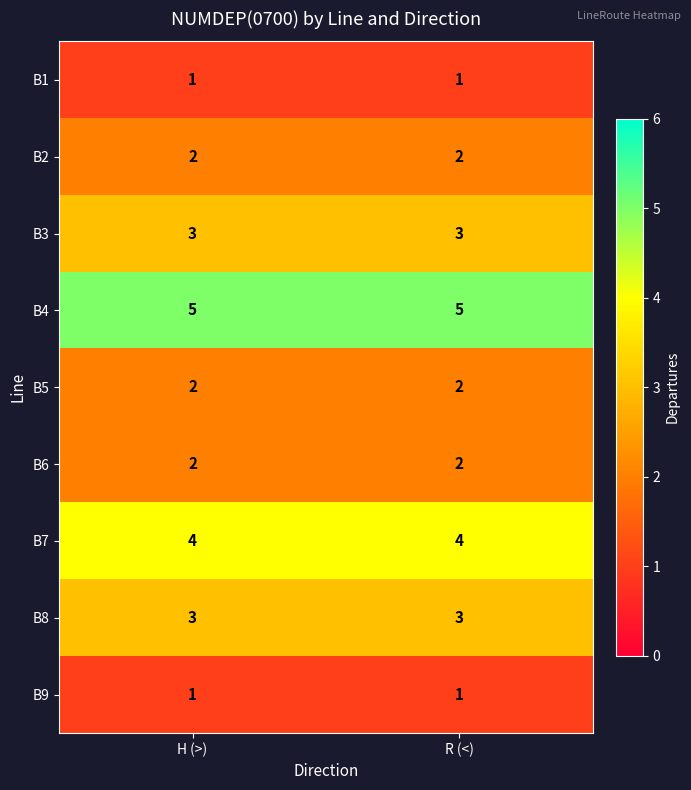

Reading left to right, extract all data points from this chart.

B1: 1	1
B2: 2	2
B3: 3	3
B4: 5	5
B5: 2	2
B6: 2	2
B7: 4	4
B8: 3	3
B9: 1	1